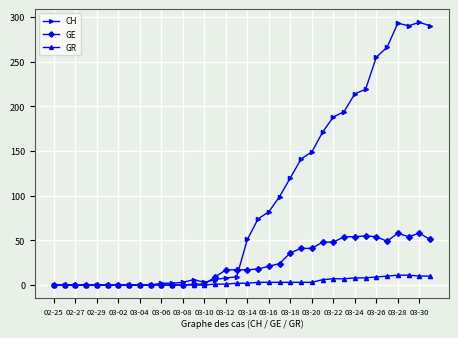

List the series in order of their overall mean, lowest first.

GR, GE, CH